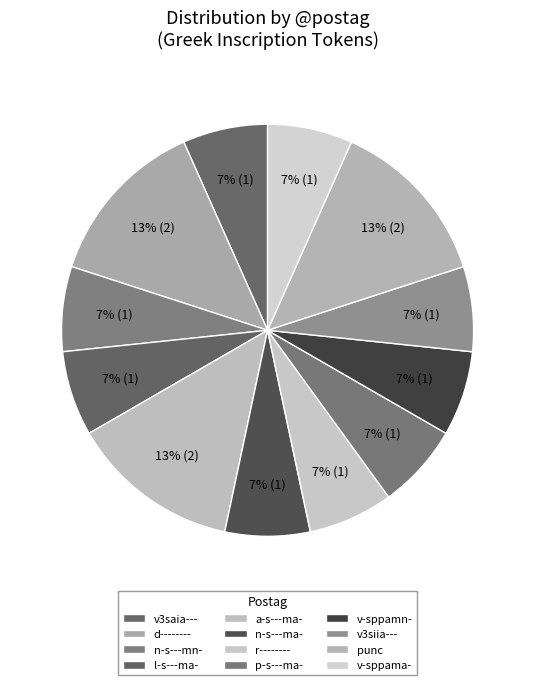

Is it true that n-s---ma- is 7% of the pie?

True